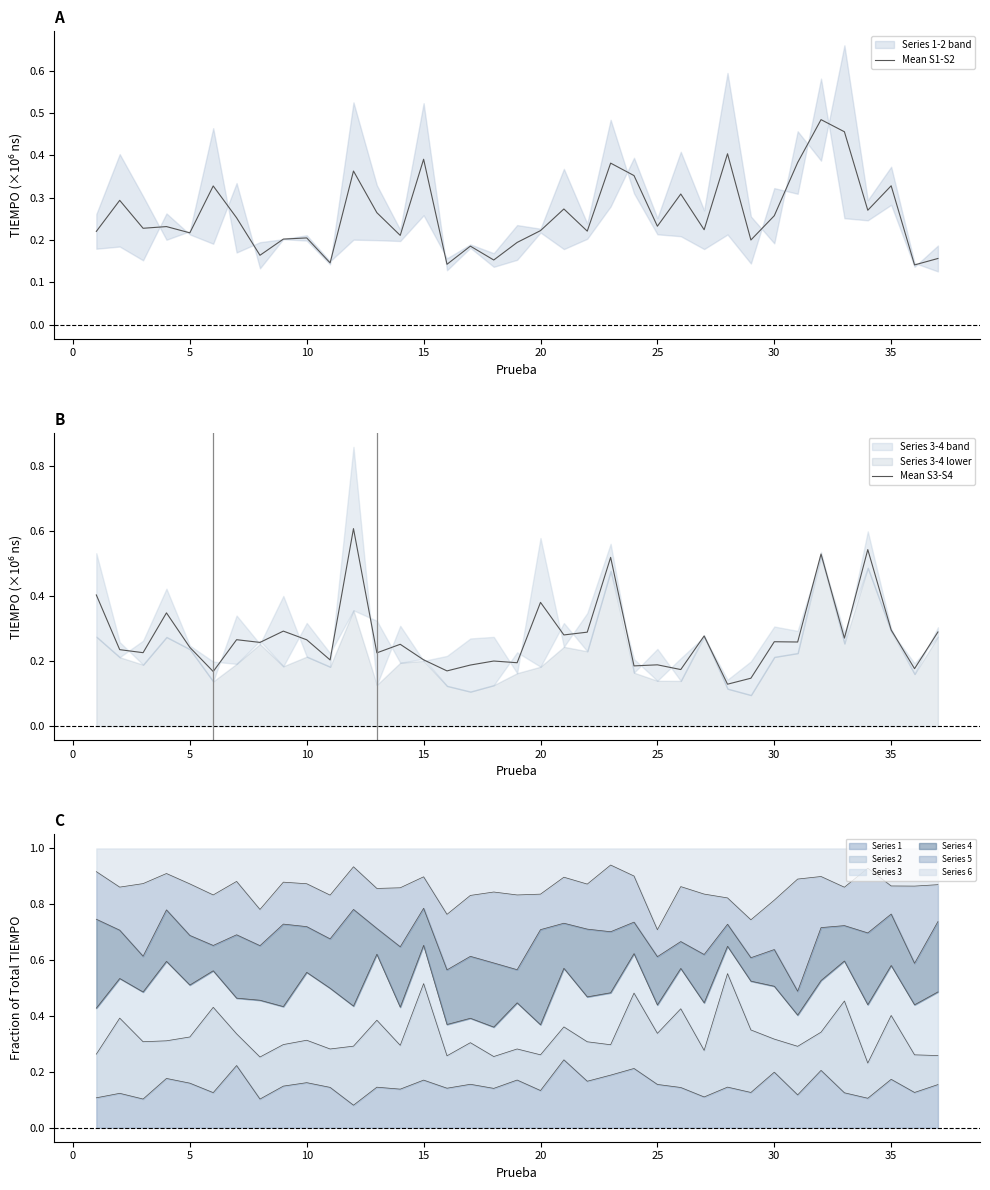

How many interior local peaks does the Mean S1-S2 series have?

13